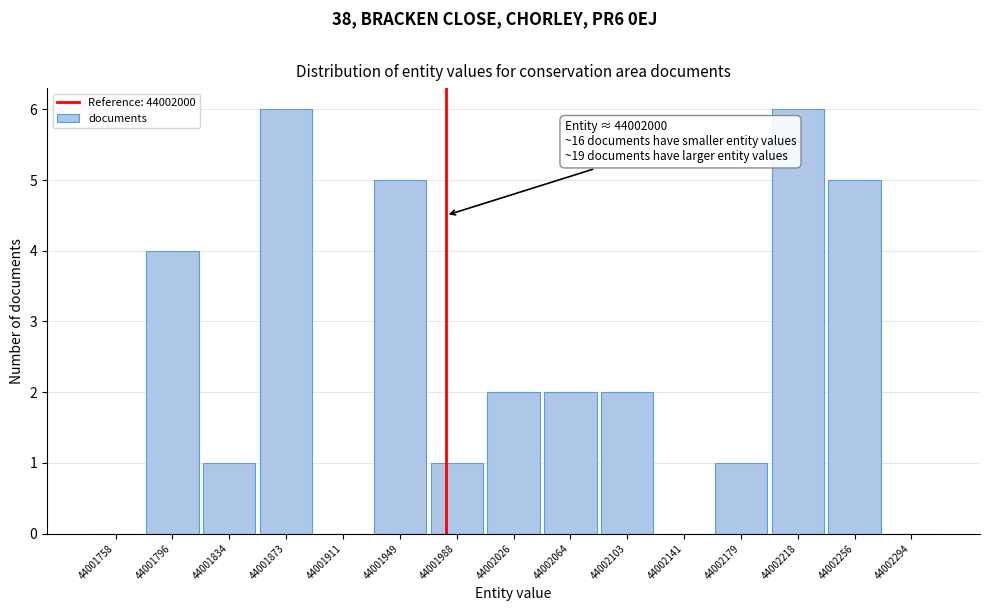

Reading left to right, extract all data points from this chart.

44001758=0	44001796=4	44001834=1	44001873=6	44001911=0	44001949=5	44001988=1	44002026=2	44002064=2	44002103=2	44002141=0	44002179=1	44002218=6	44002256=5	44002294=0